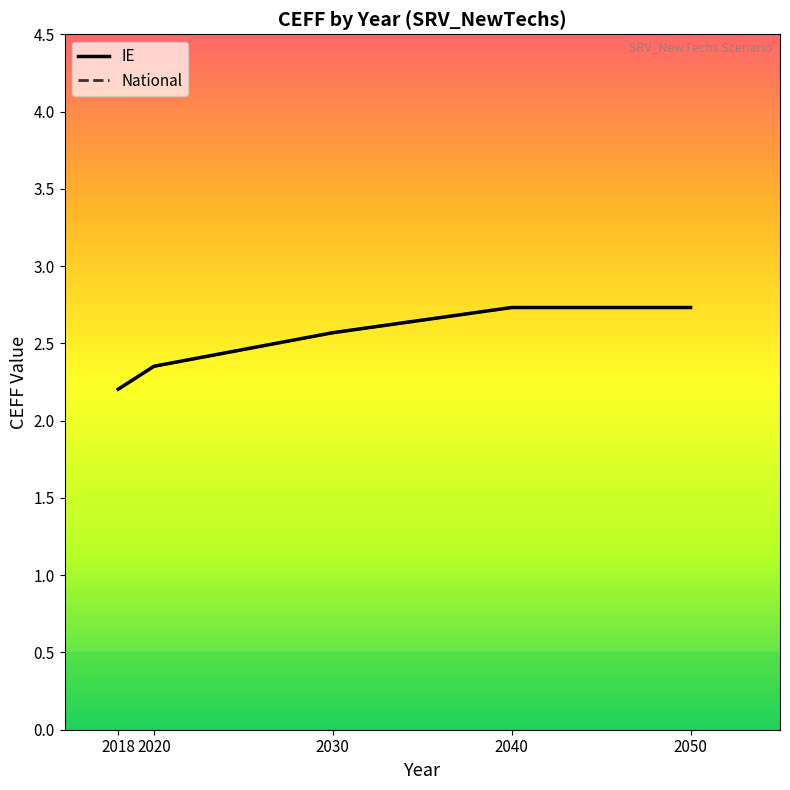

Is this an area chart (filled region under the line)?

No